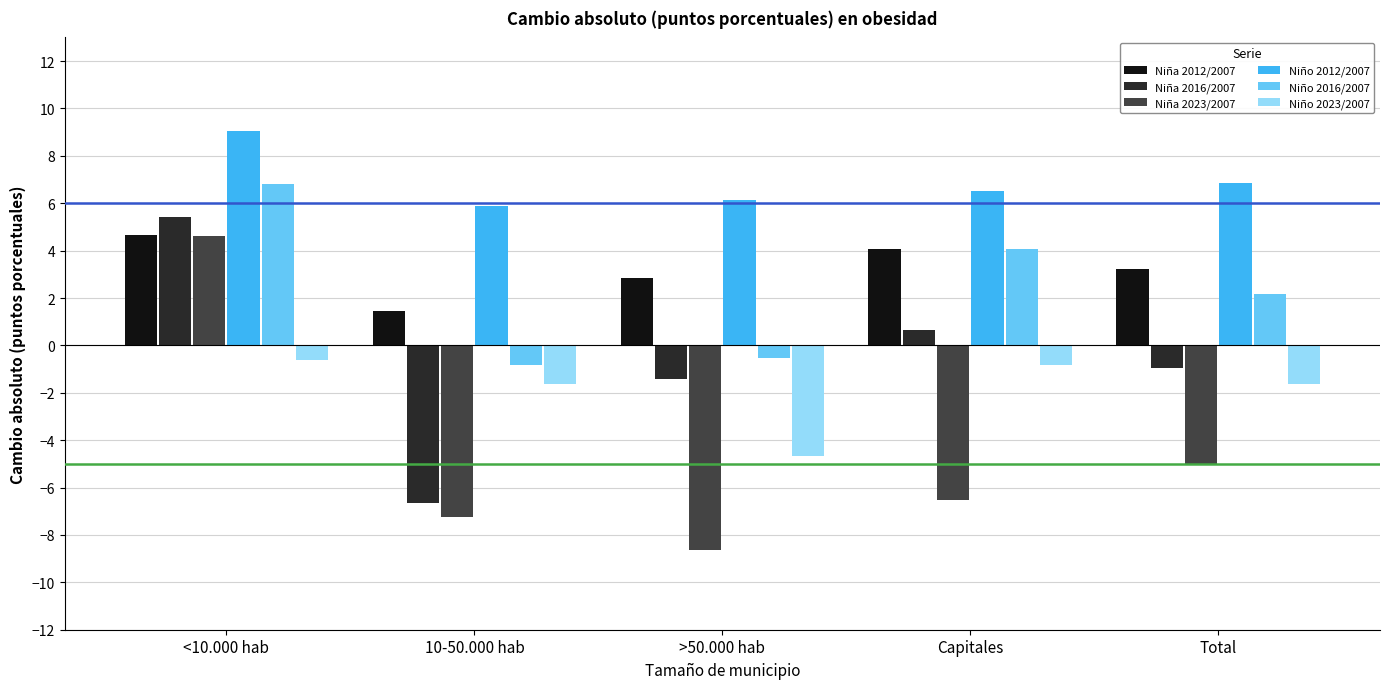

What is the maximum value for Niña 2016/2007?

5.4